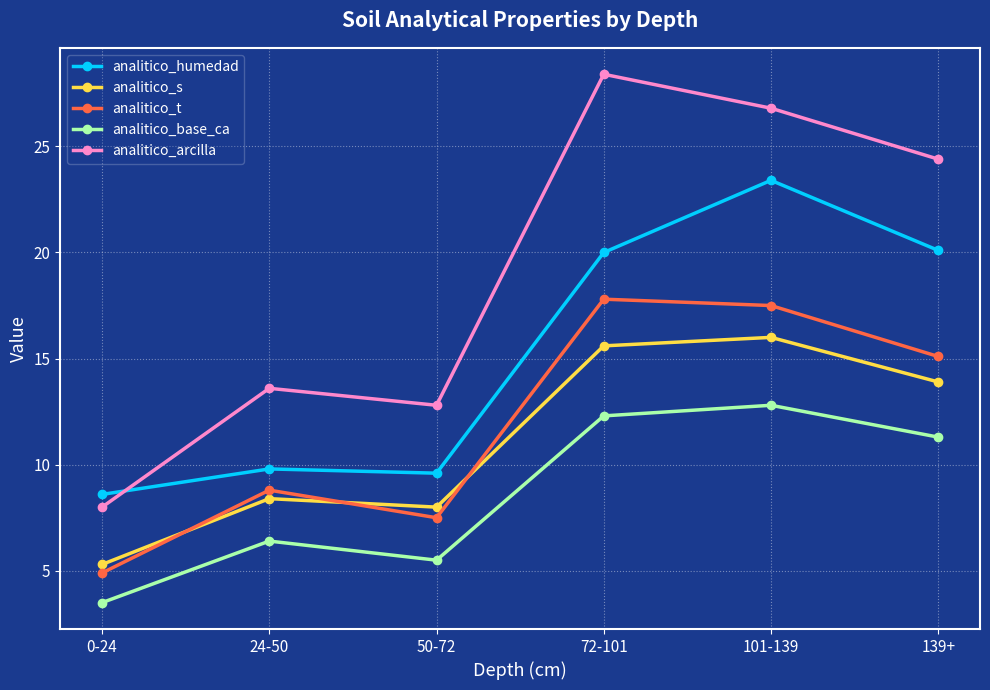

How many values in the analitico_s series are below 13?

3